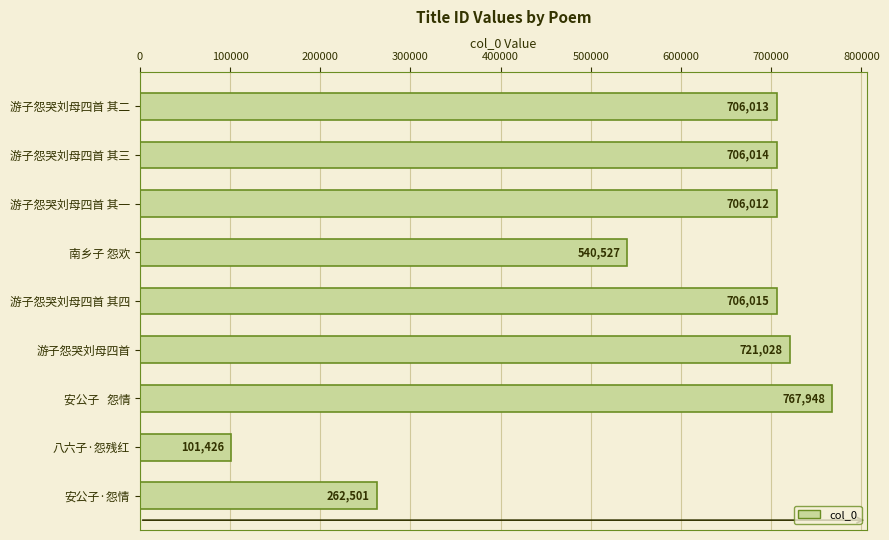

The value at 游子怨哭刘母四首 is 363468. True or false?

False